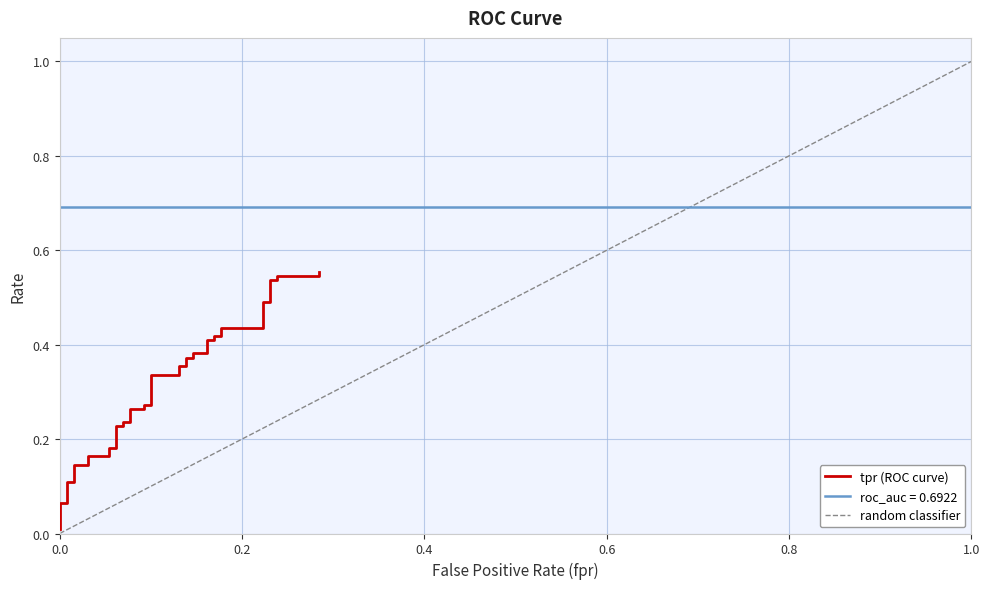

What is the greatest value displayed?

0.6